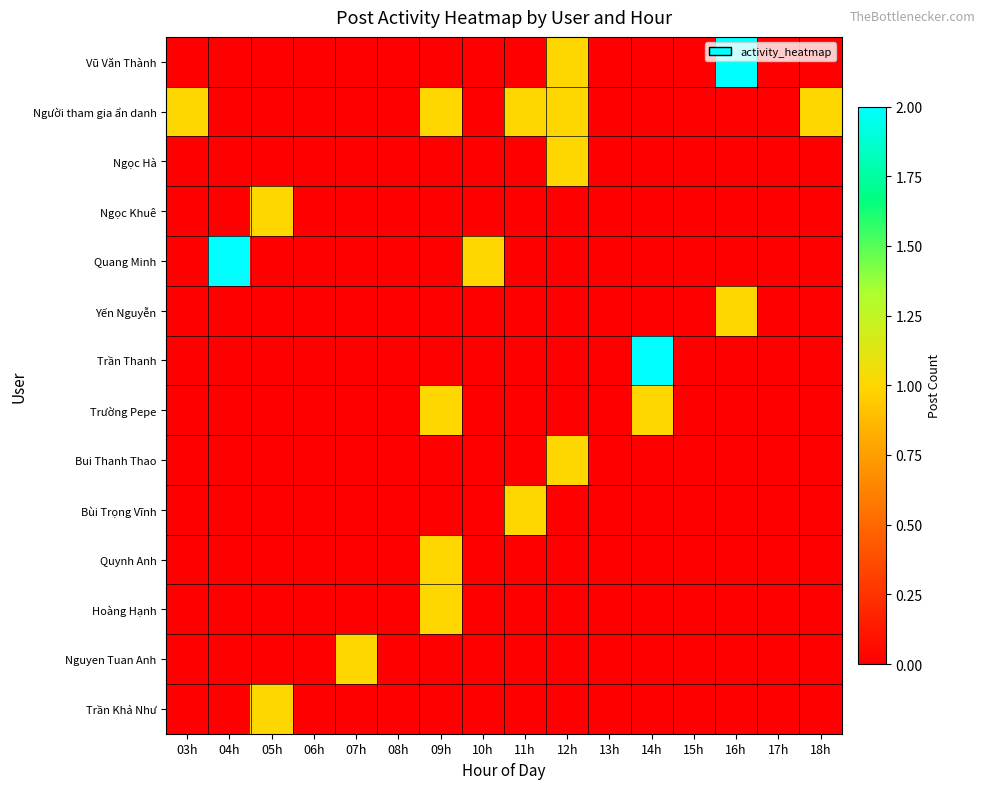

What is the maximum value shown in the chart?

2